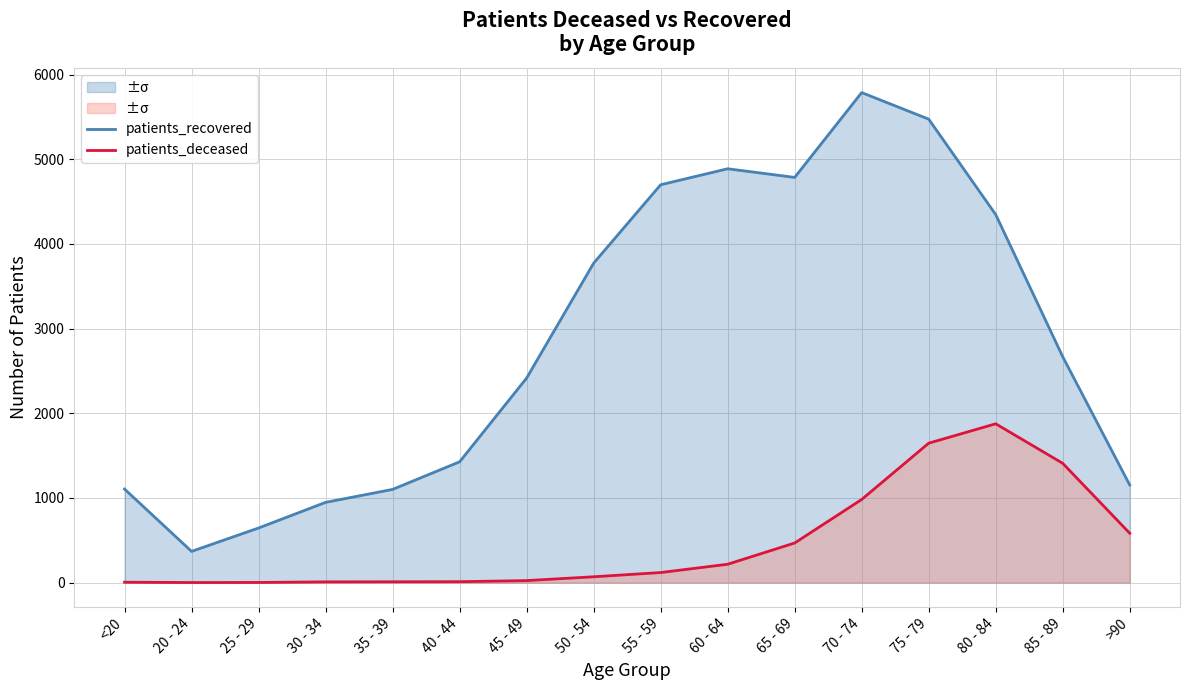

At which label does patients_recovered reach its minimum?

20 - 24